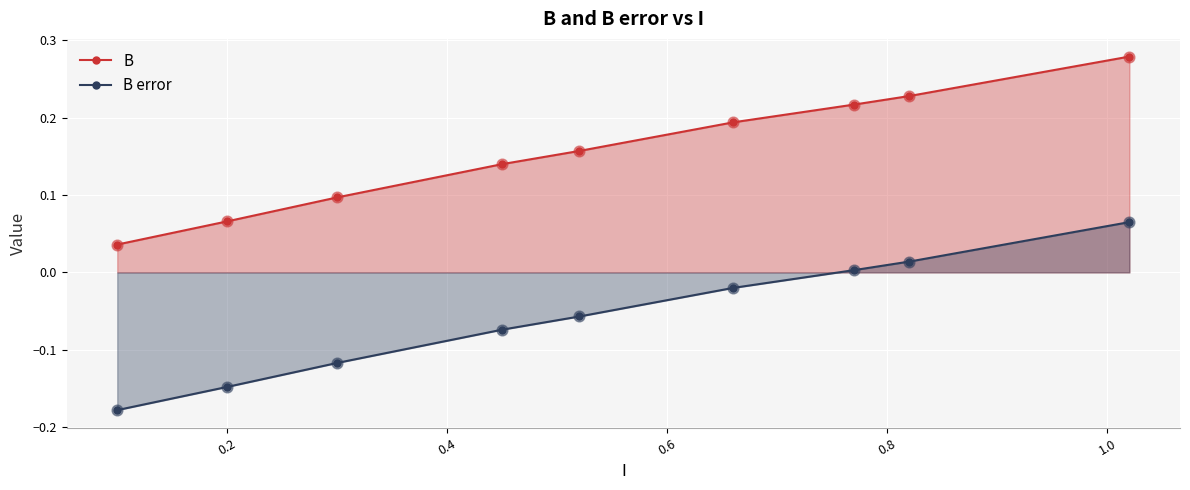

Which series has the widest spread of Y values?

B